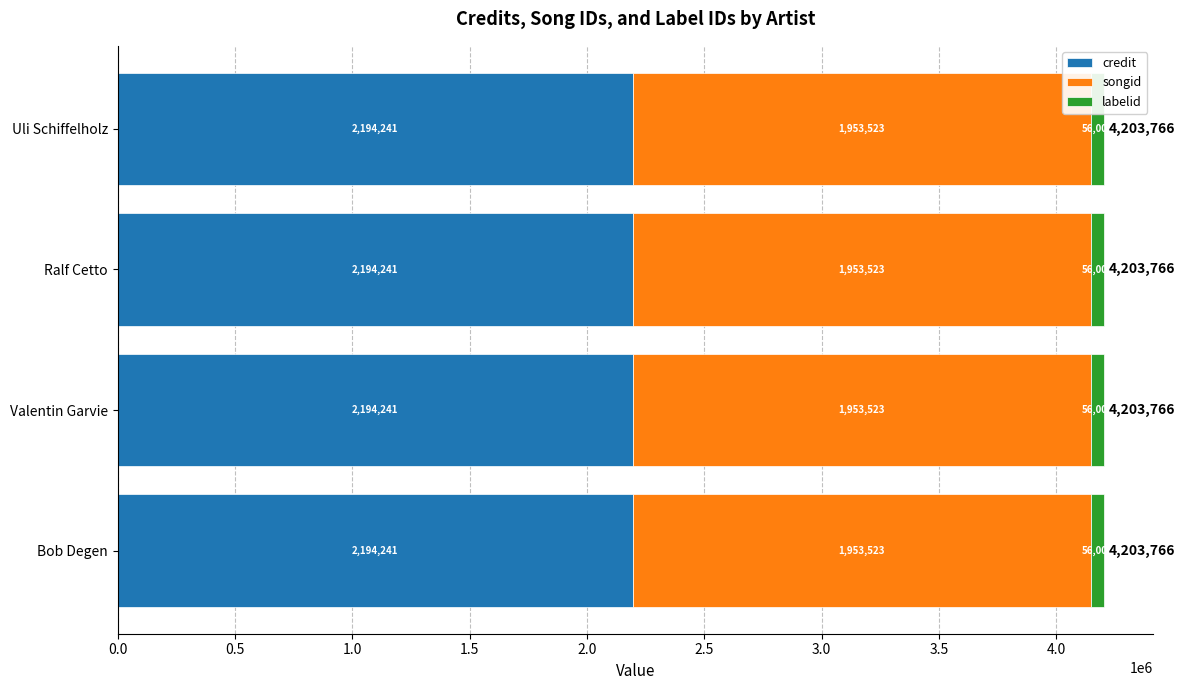

What is the sum of all credit values?

8776964